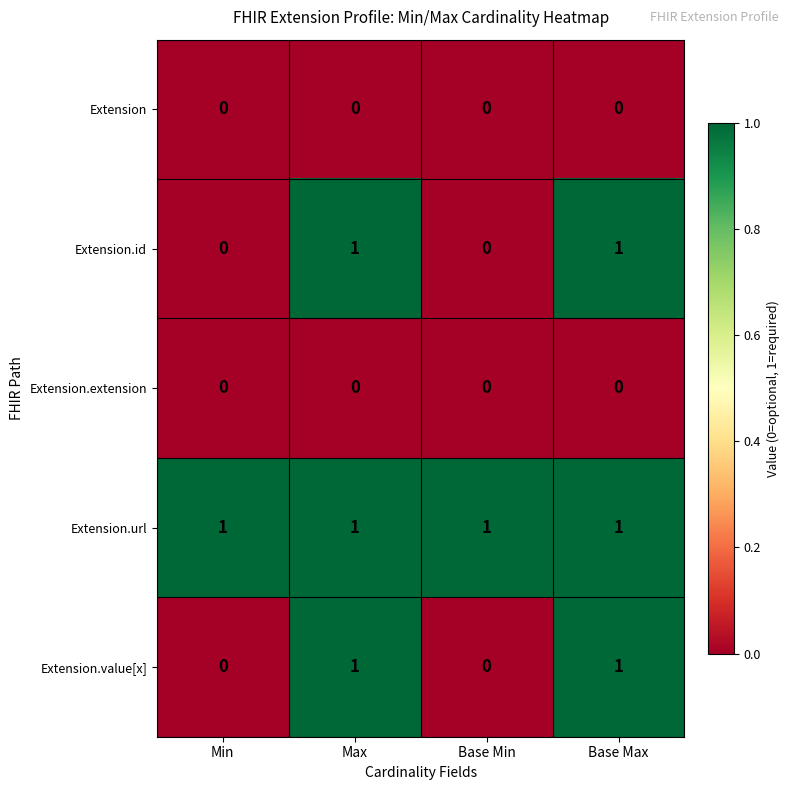

True or false: Extension.id has a value of 1 at Min.

False